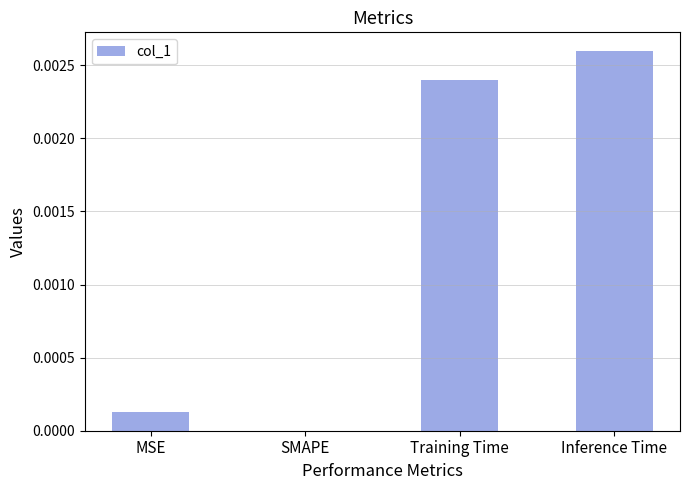

Which label corresponds to the largest value in the chart?

Inference Time